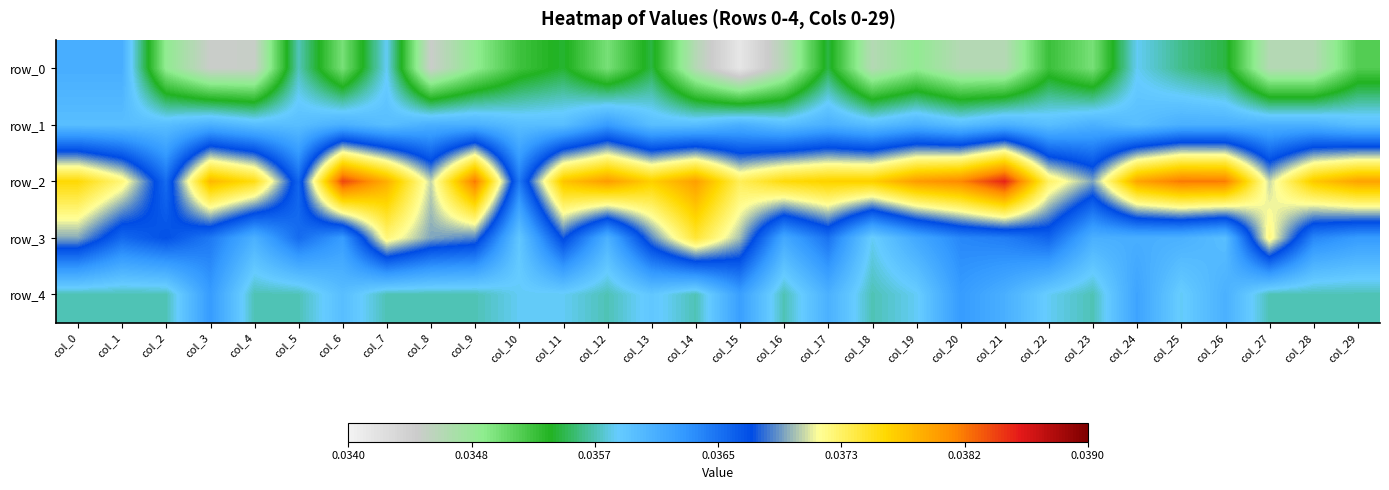

Is it true that row_3 equals 0.0 at col_11?

True